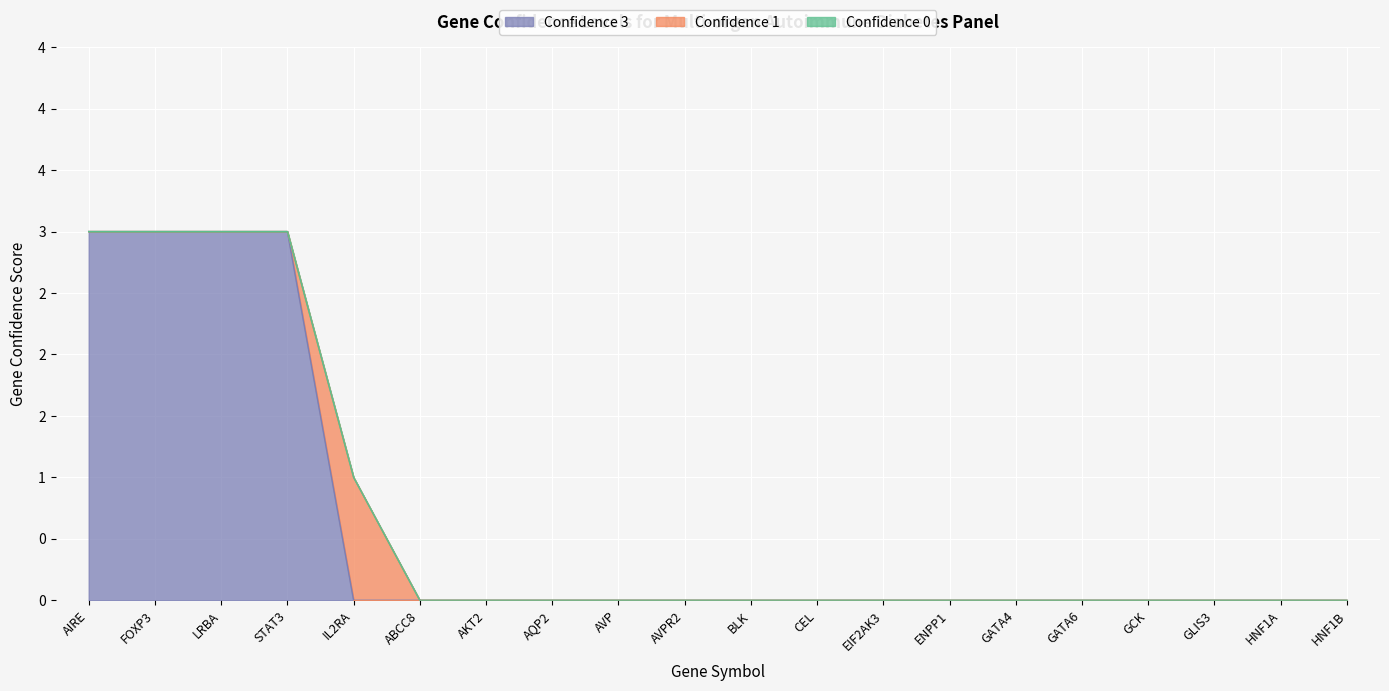

At which label does Confidence 3 reach its peak?

AIRE